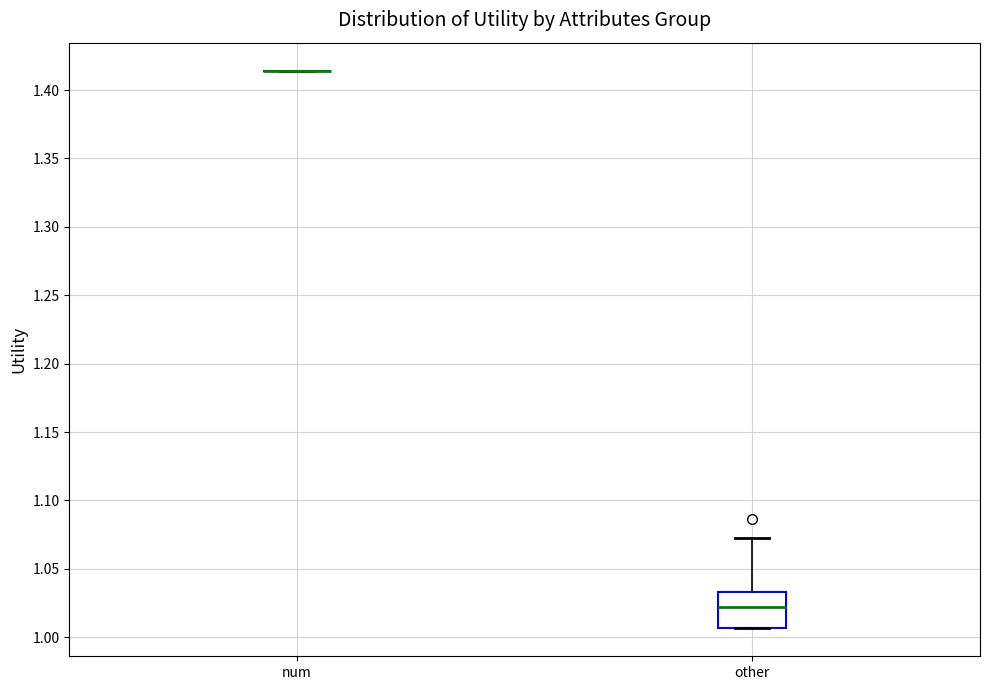

Which box is the tallest, from its lower edge to its upper edge?

other